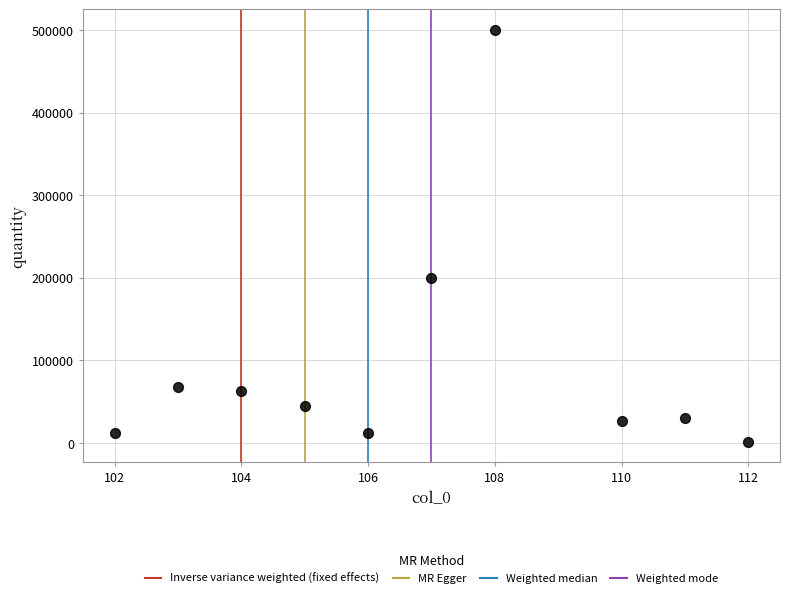

What is the range of Y values (max minus min)?

498501